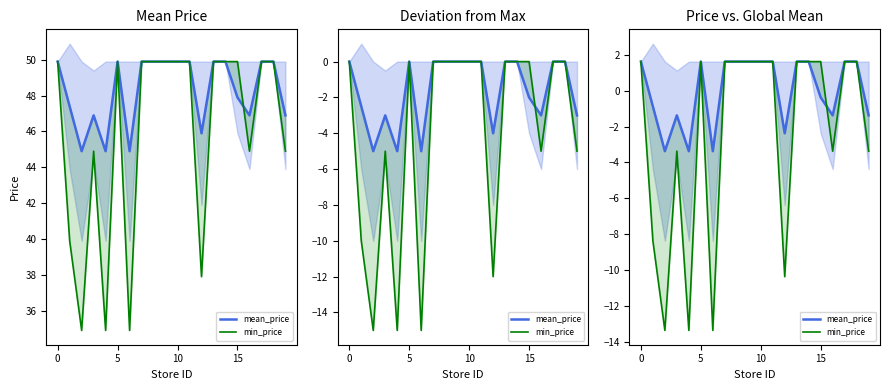

Is it true that min_price equals 1.6 at 18?

True